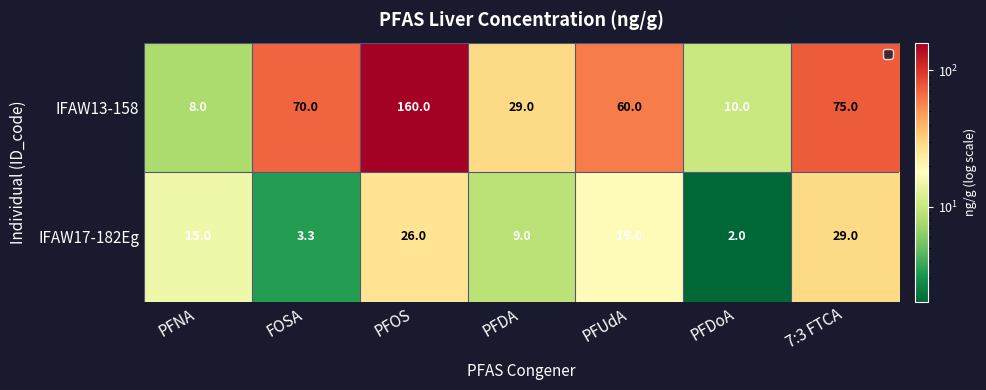

At 7:3 FTCA, list the series in order from smallest to largest.

IFAW17-182Eg, IFAW13-158